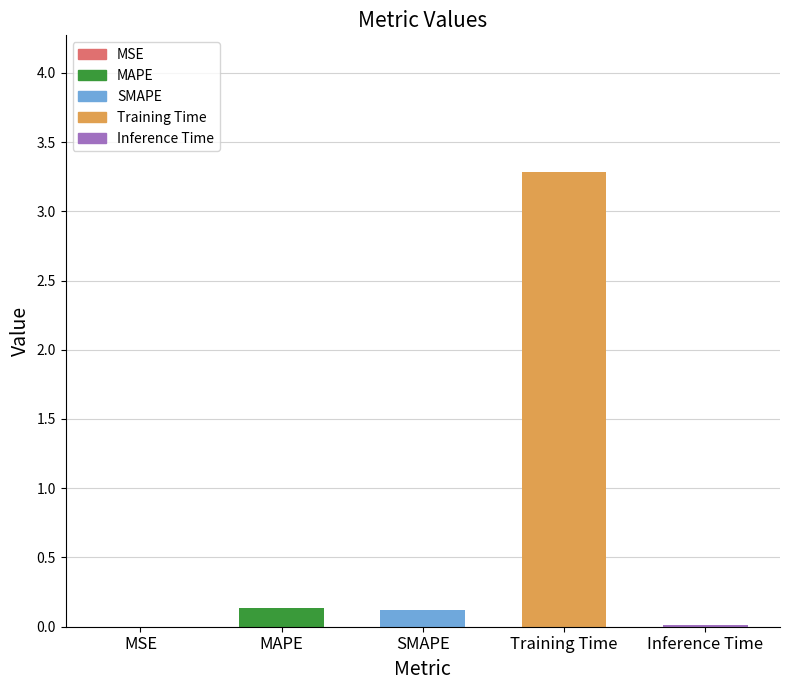

Between MAPE and Training Time, which is larger?

Training Time